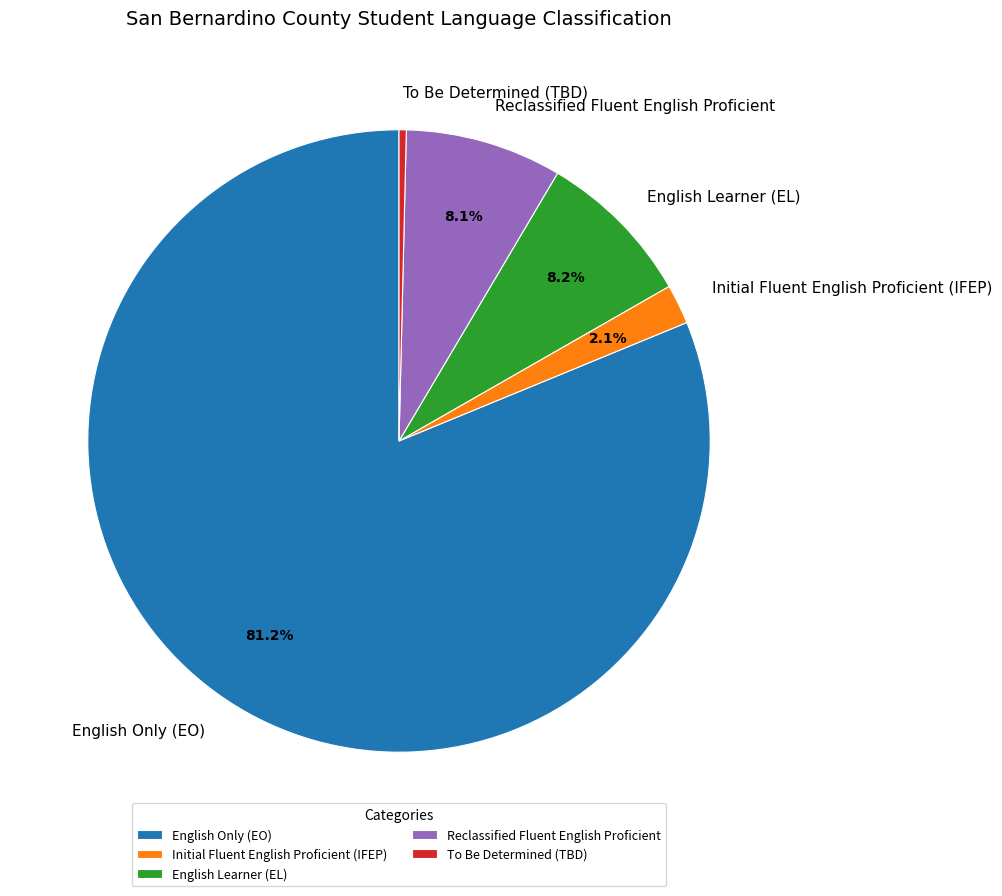

Which category has the biggest portion of the pie?

English Only (EO)